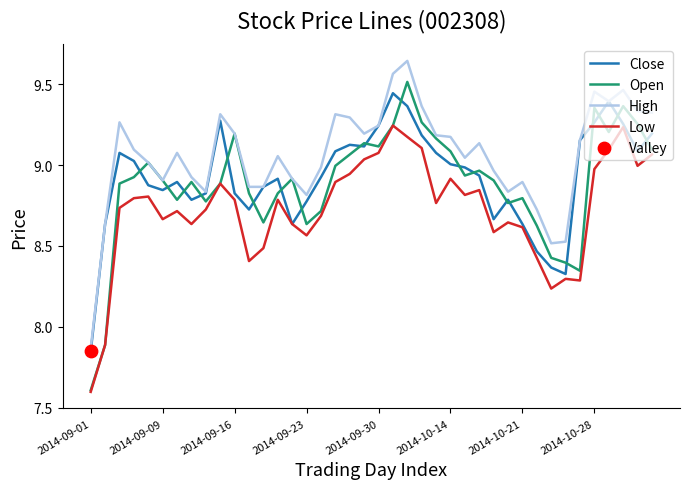

Which series has the largest range (max minus min)?

Open